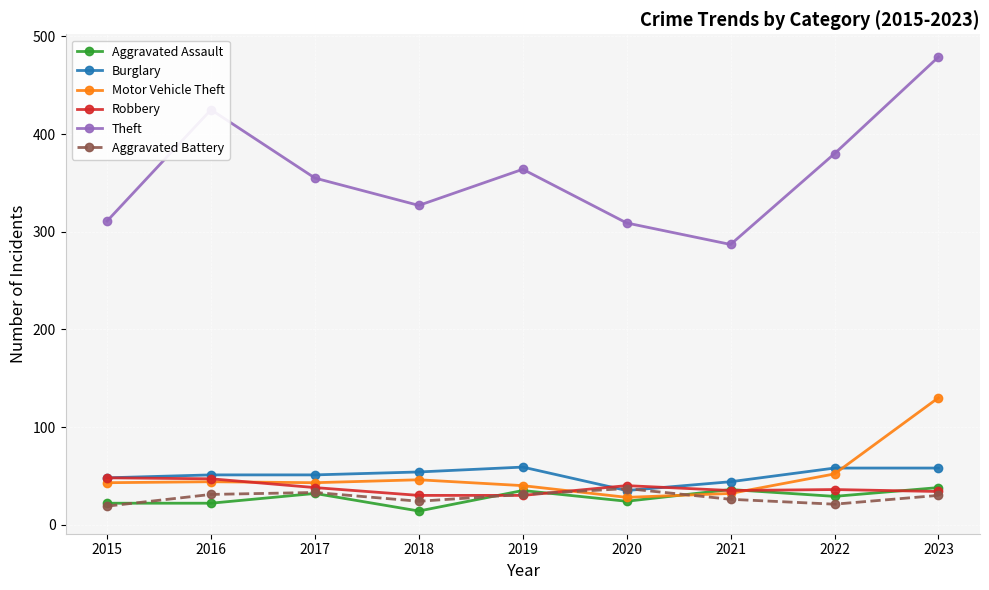

Which series has the widest spread of values?

Theft